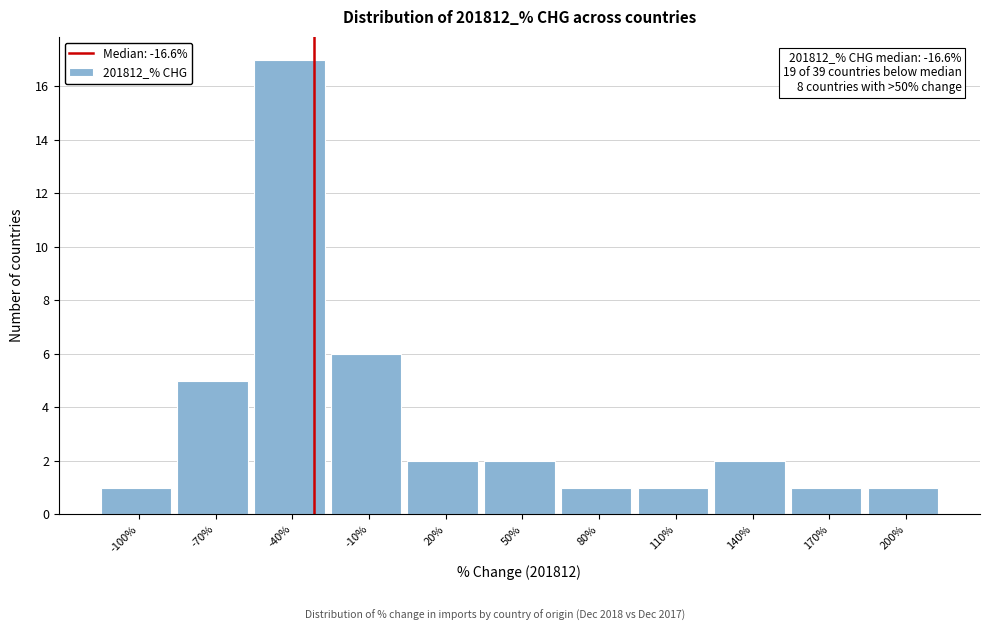

Reading right to left, list all the values displayed in this chart.

200%=1	170%=1	140%=2	110%=1	80%=1	50%=2	20%=2	-10%=6	-40%=17	-70%=5	-100%=1